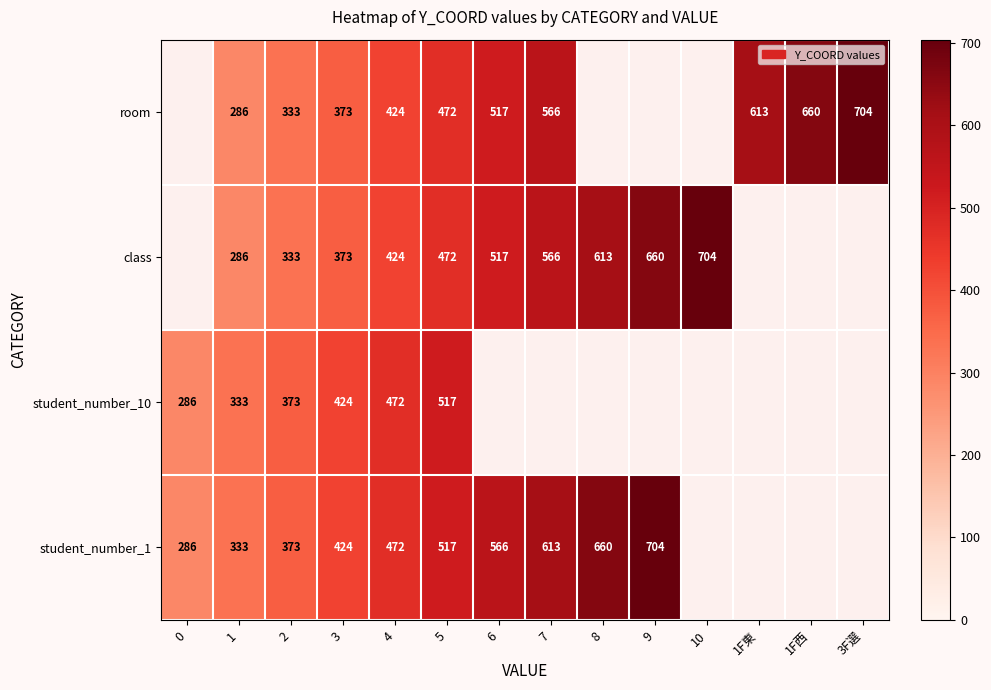

Which has a higher value, 1F西 or 1?

1F西